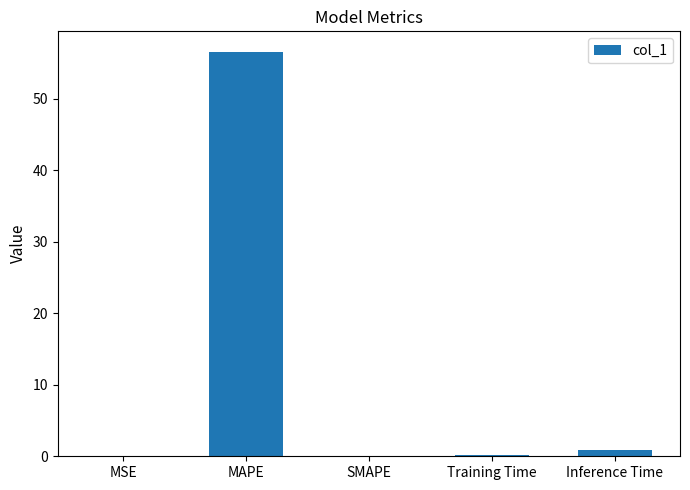

The chart shows a value of 13.1 at MAPE. True or false?

False